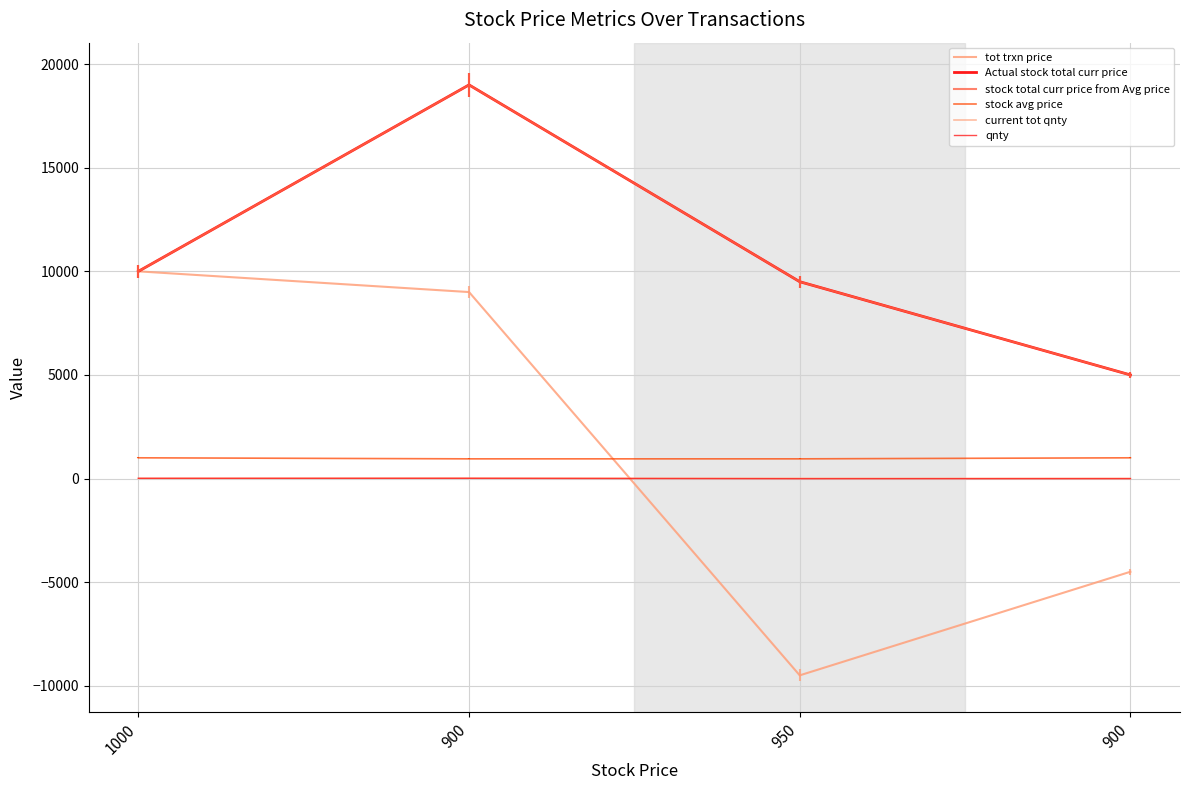

True or false: stock avg price and current tot qnty intersect in this chart.

False